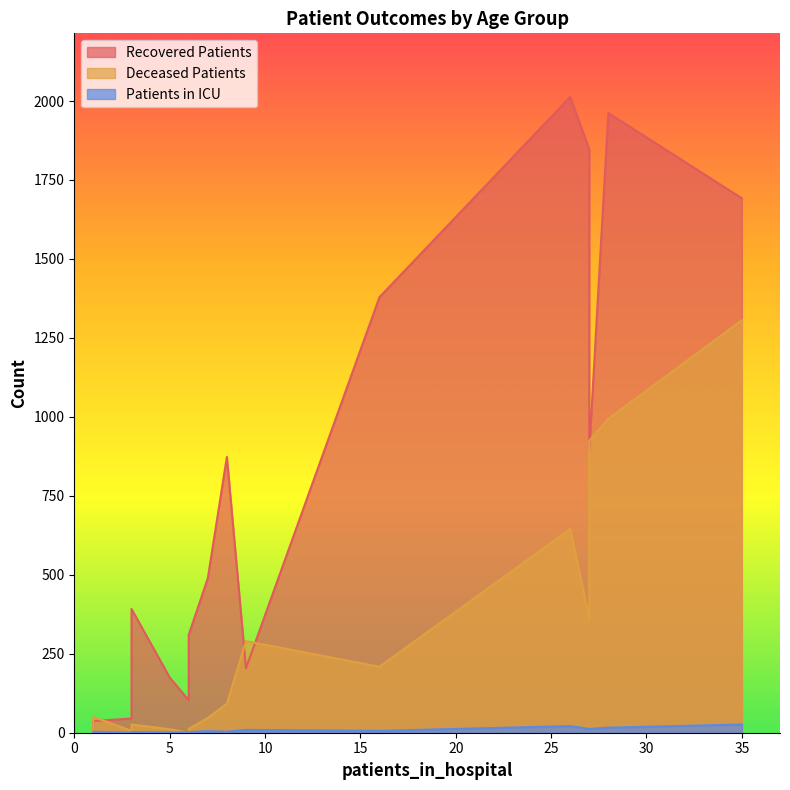

What are all the series names shown in the legend?

recovered_patients, deceased_patients, patients_in_icu